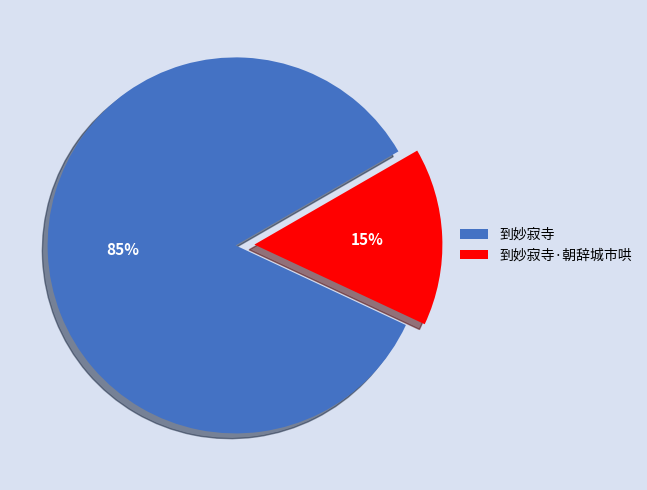

Rank the categories by value from lowest to highest.

到妙寂寺·朝辞城市哄, 到妙寂寺